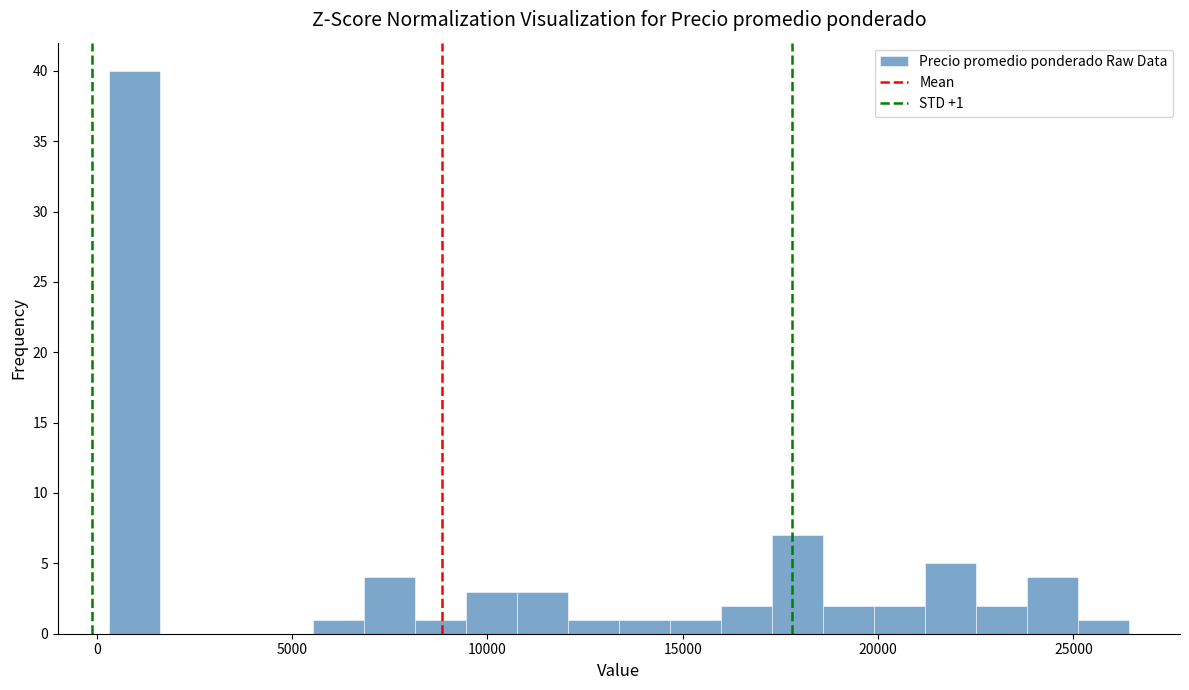

Around what value on the x-axis is the tallest bar? Give the approximate position of its centre, as read against the axis.

1000